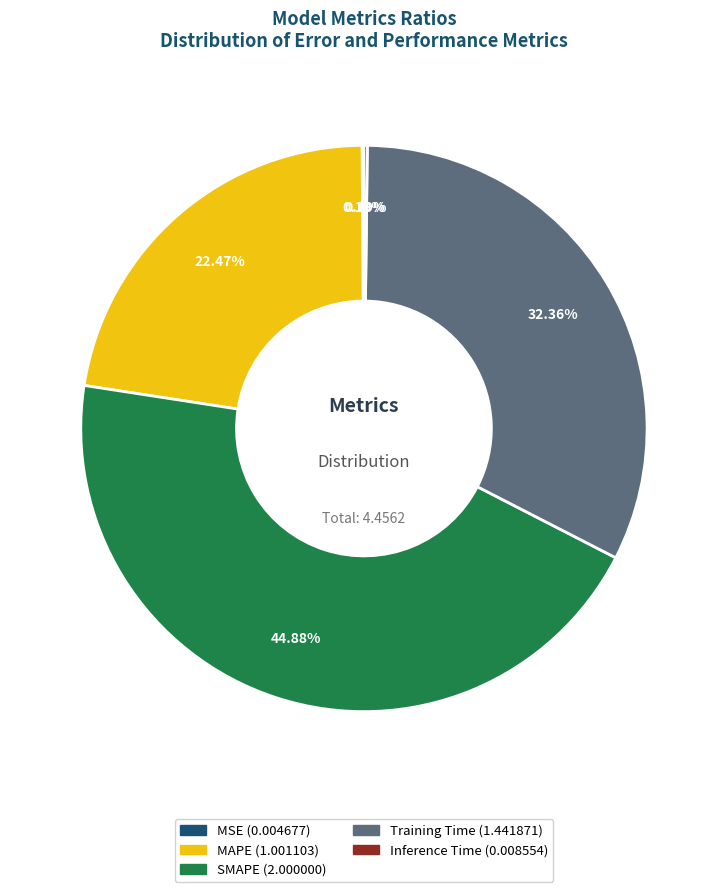

Approximately how many times larger is the value at MAPE compared to Training Time?

0.7